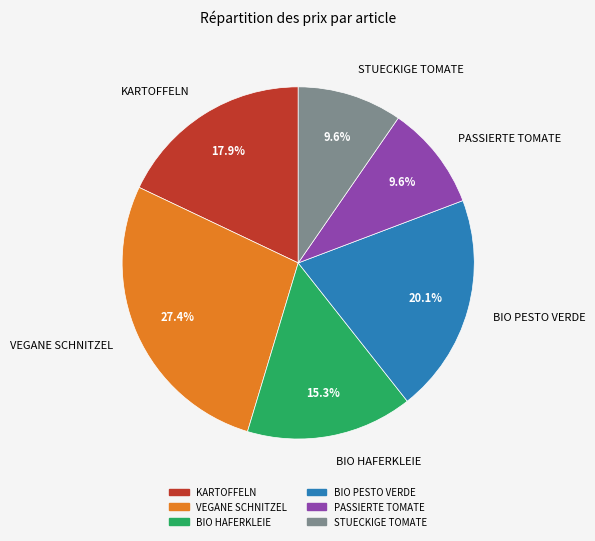

Approximately how many times larger is the value at BIO HAFERKLEIE compared to BIO PESTO VERDE?

0.8